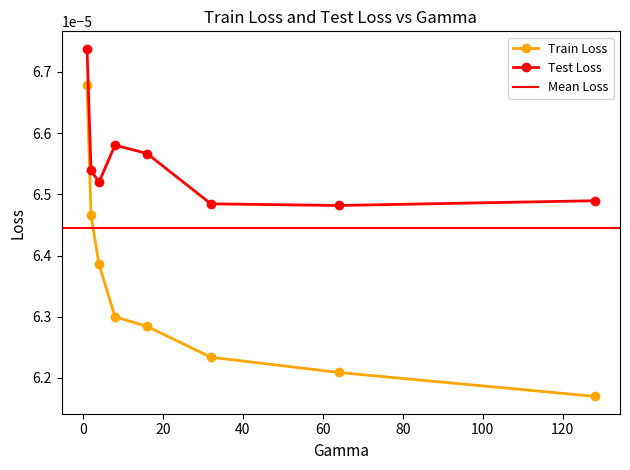

True or false: Train Loss has more than 0 points higher than both neighbors.

False